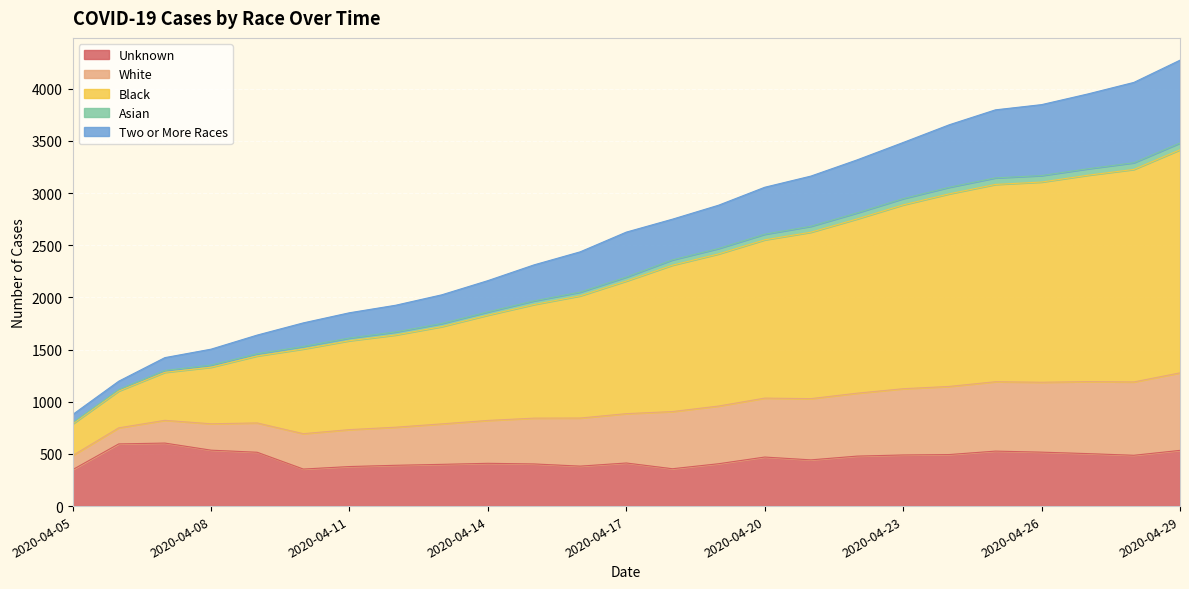

True or false: Asian and Black intersect in this chart.

False